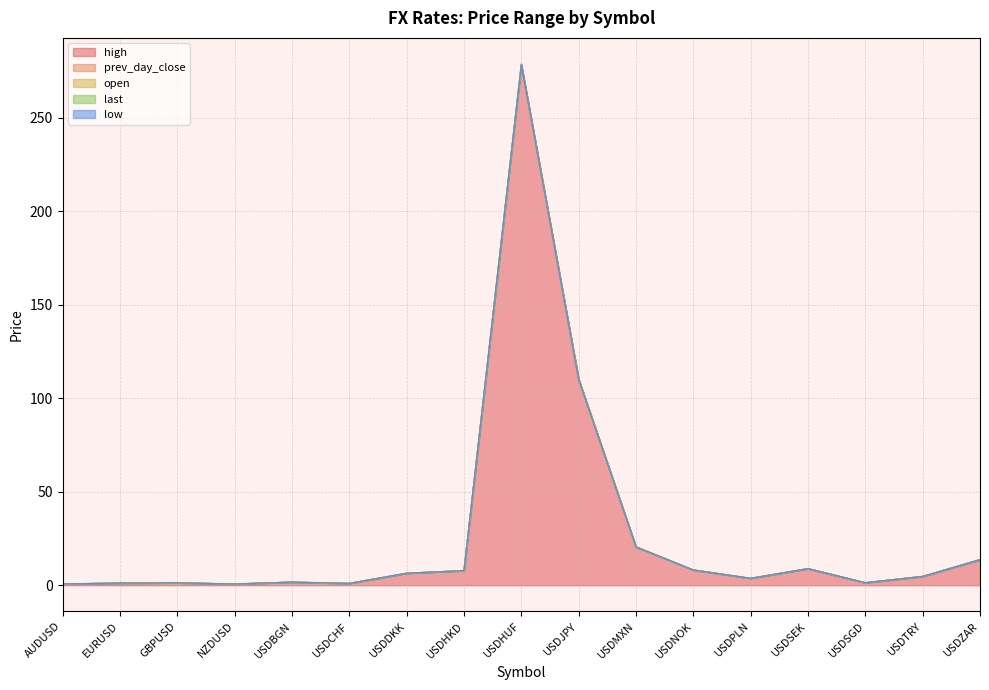

Does the chart have visible grid lines?

Yes